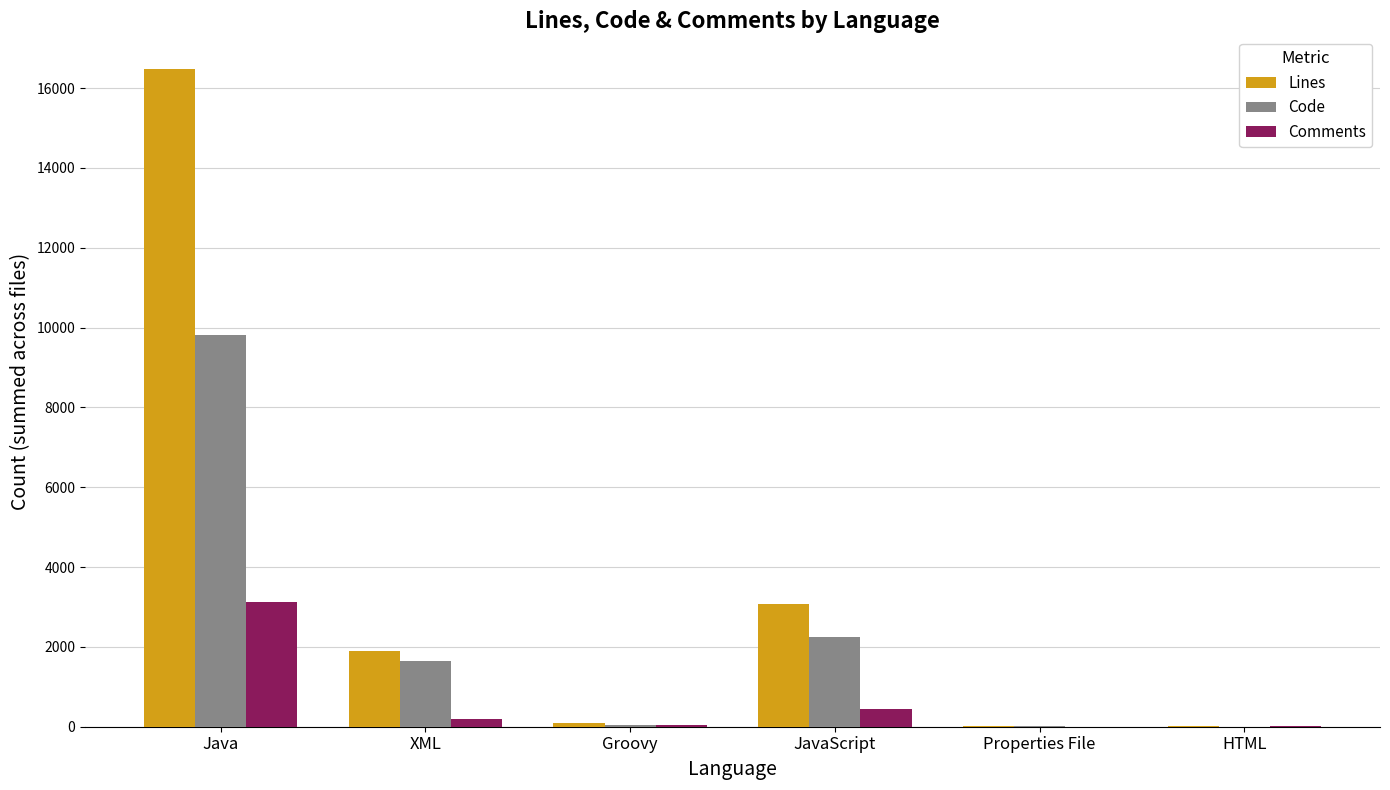

The value of Comments at Java is 1500. True or false?

False